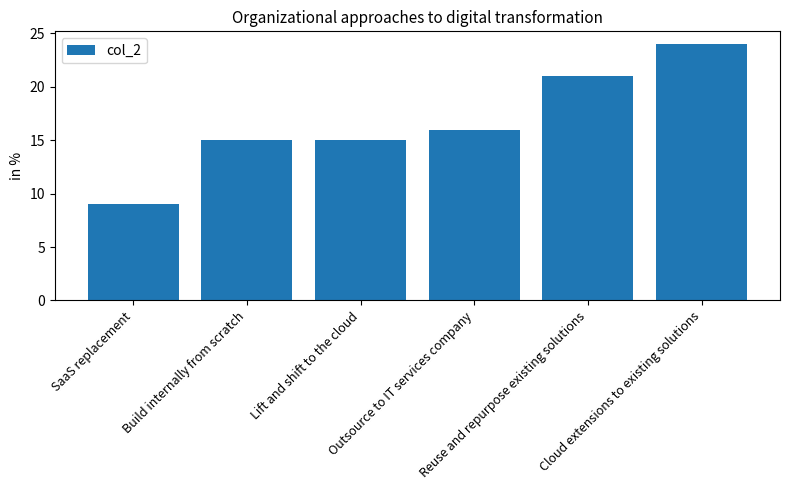

The value at Reuse and repurpose existing solutions is 11. True or false?

False